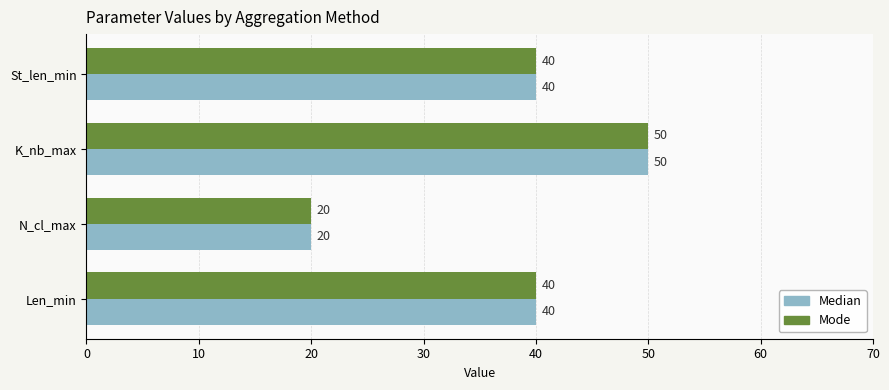

Which label corresponds to the largest value in the chart?

K_nb_max